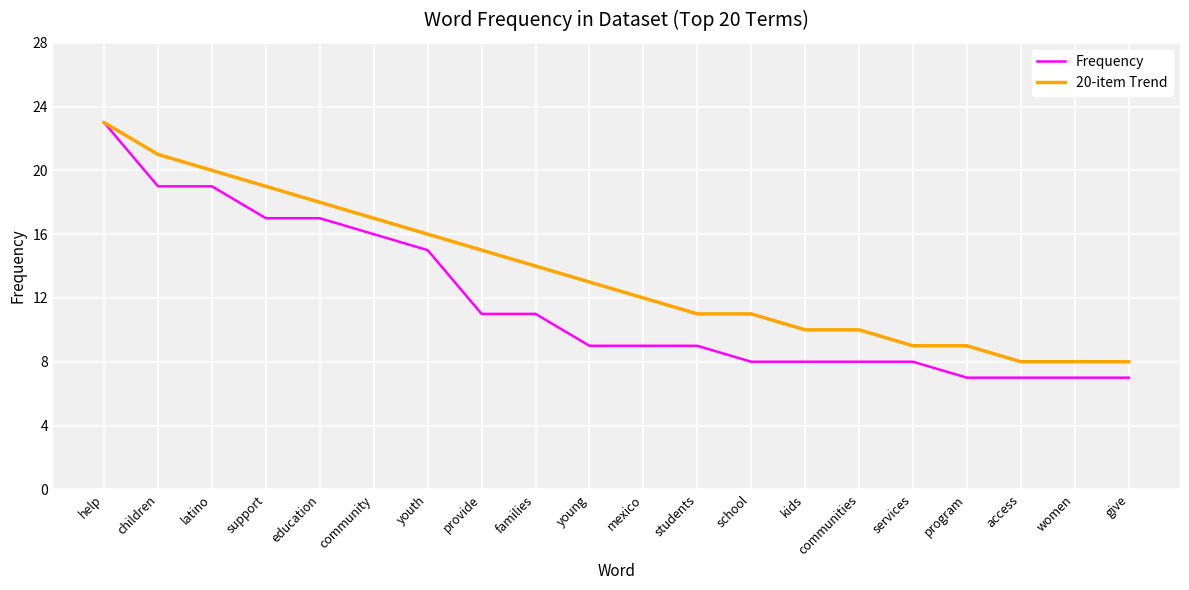

Which series has the largest total across all categories?

20-item Trend